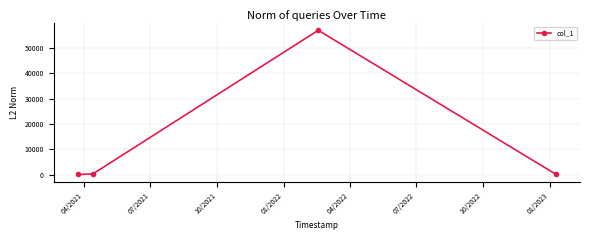

What is the maximum value shown in the chart?

56932